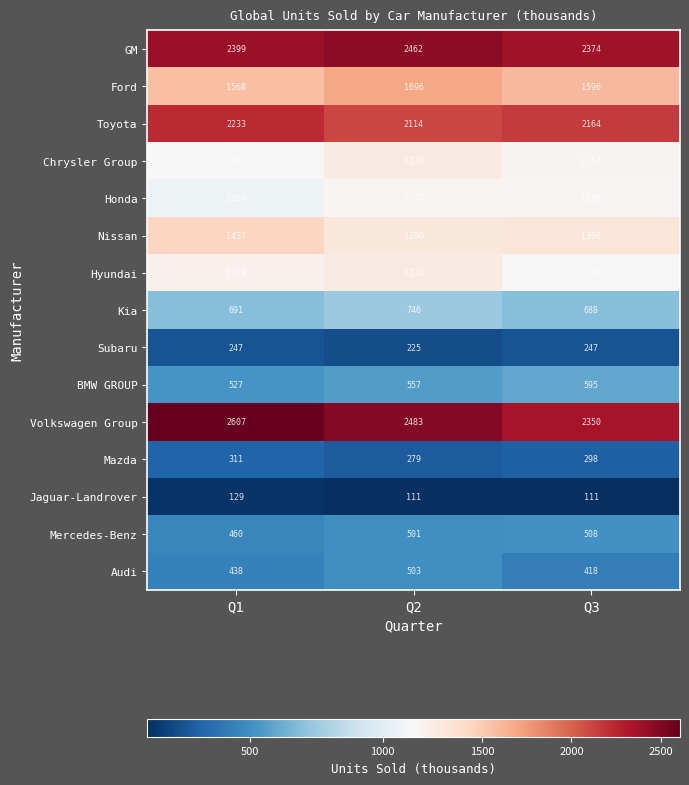

How many Jaguar-Landrover values are between 111 and 129?

3